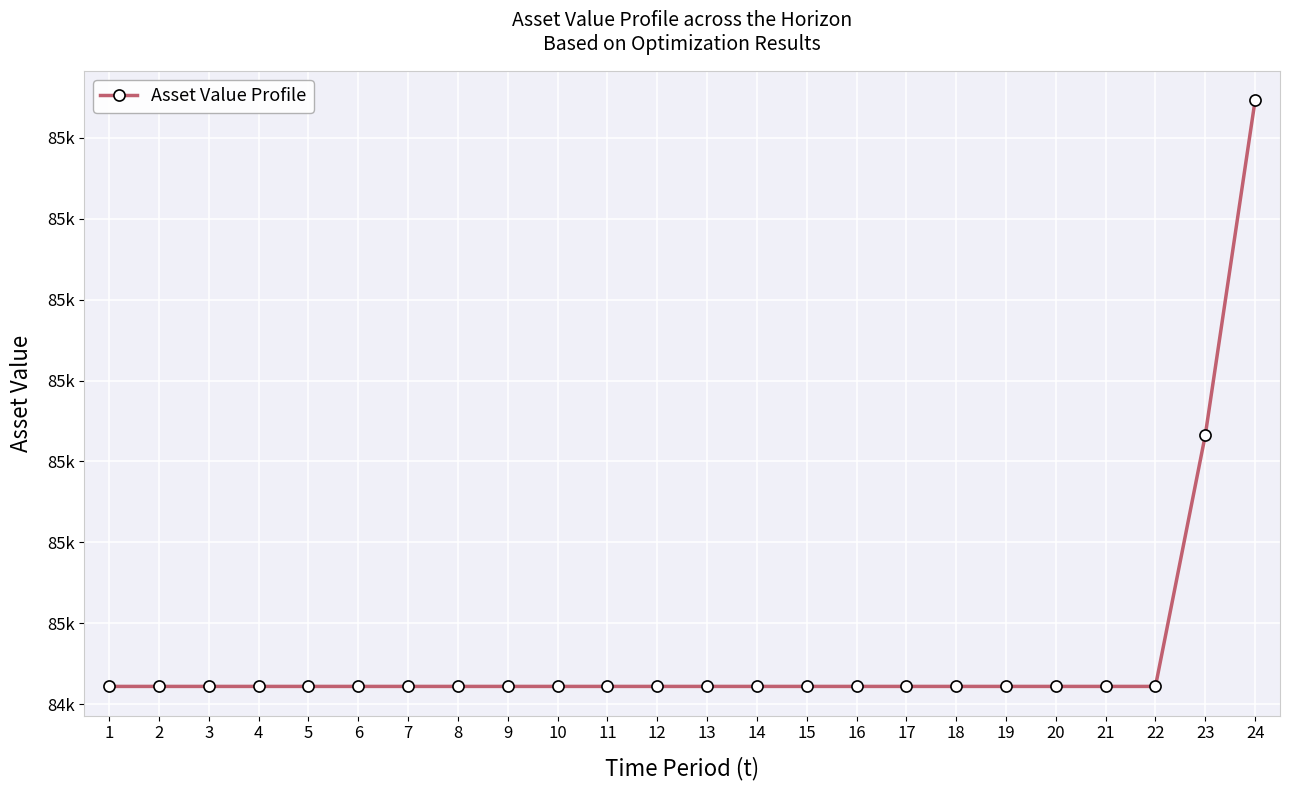

What is the value of the 3rd point from the left?

84521.9